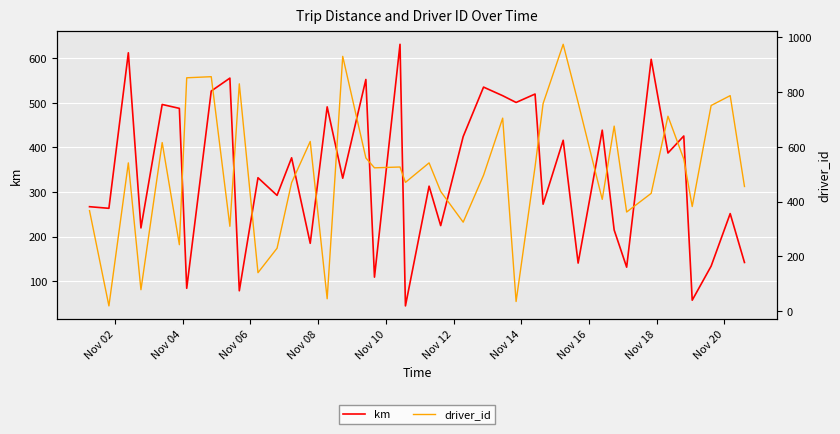

Rank the series by their maximum value, from lowest to highest.

km, driver_id